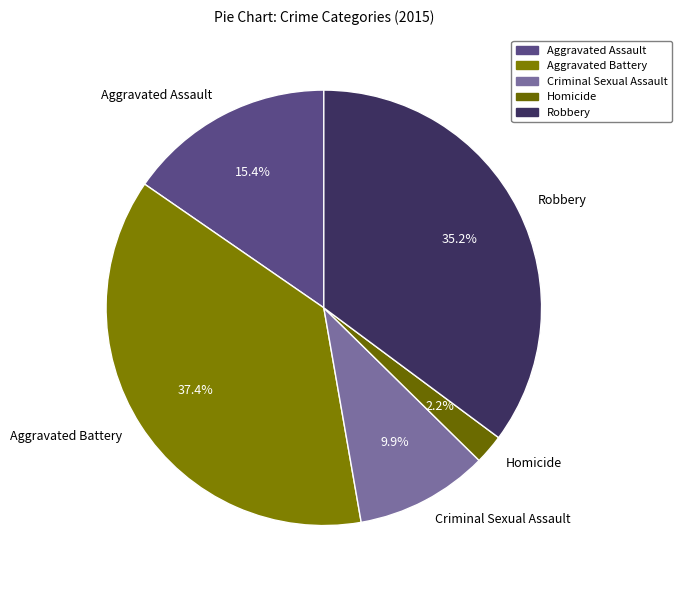

Is it true that Criminal Sexual Assault is 10% of the pie?

True